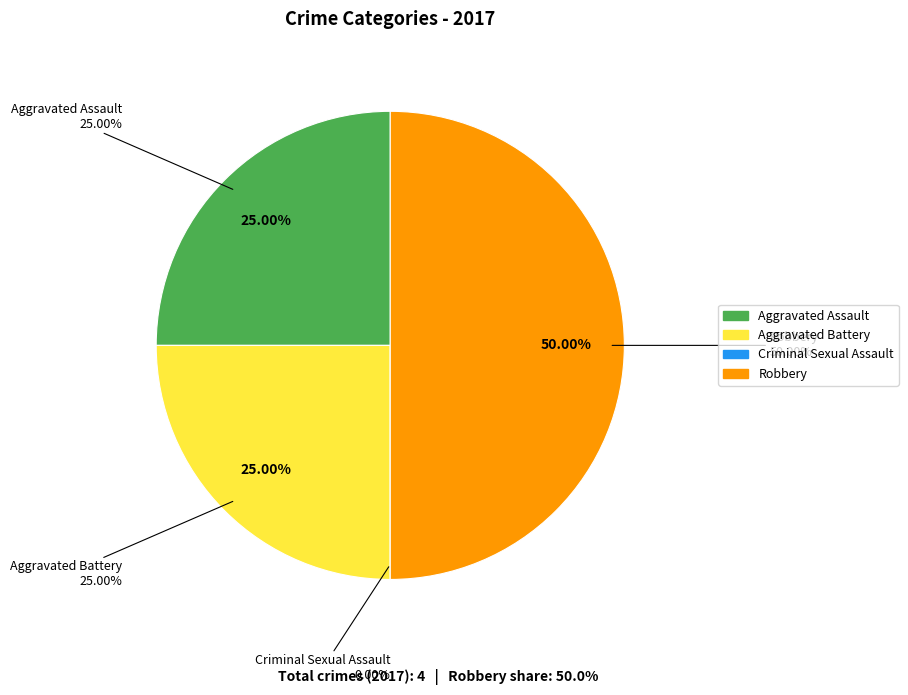

Is there a majority slice in this chart?

No